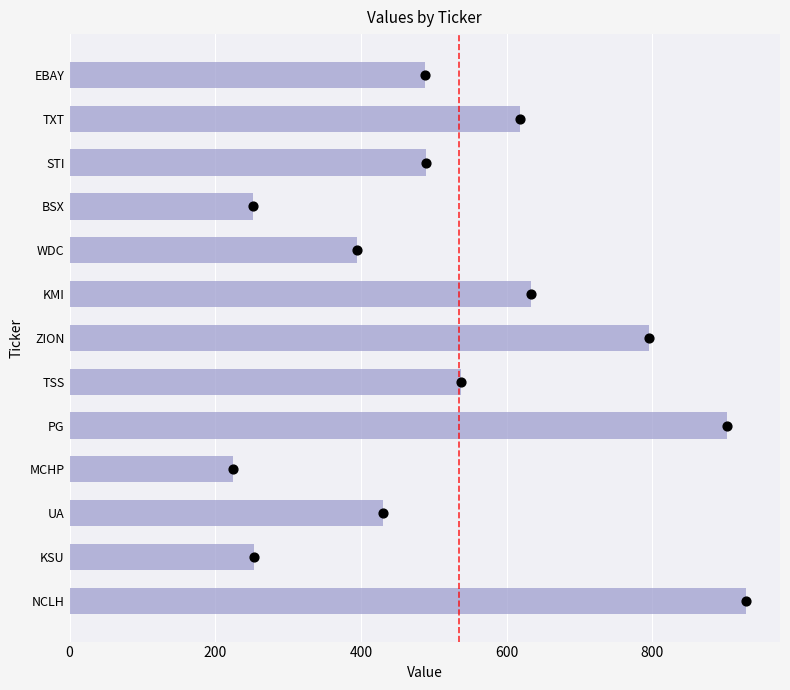

What is the change in value from NCLH to ZION?

-133